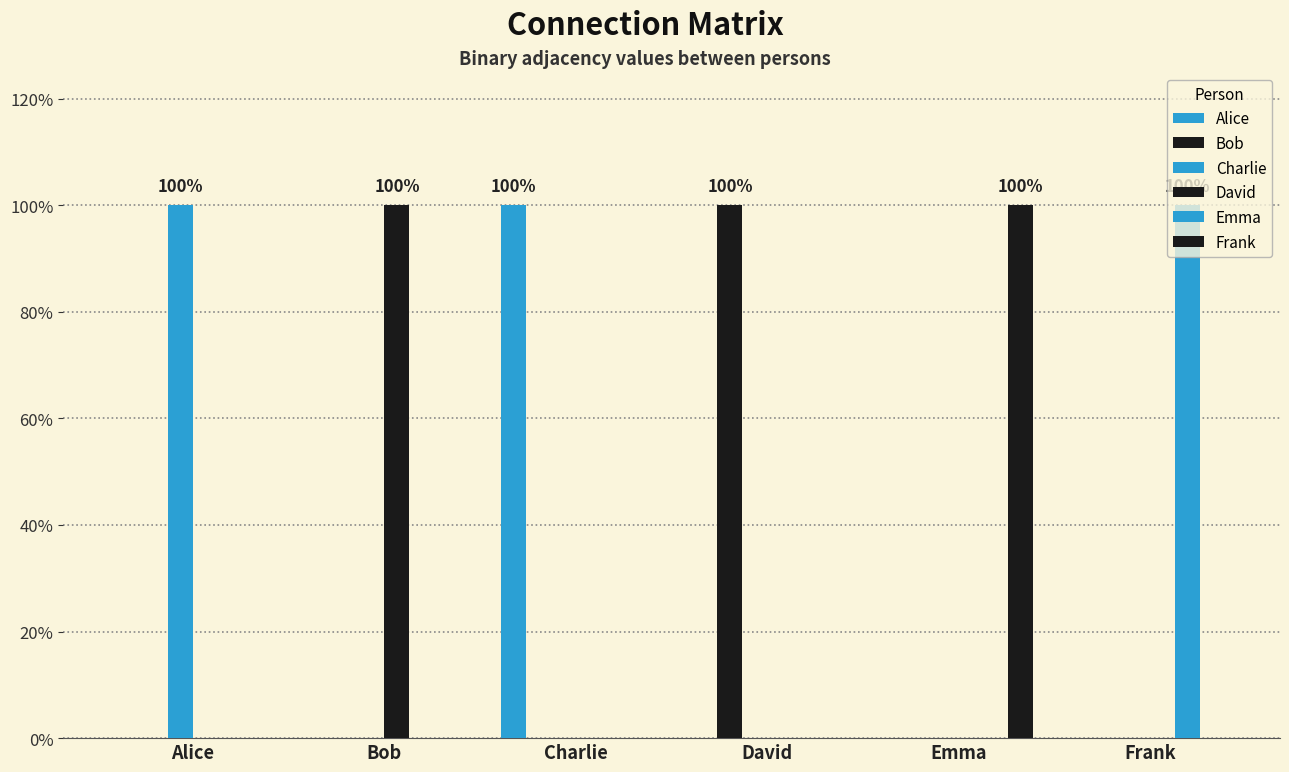

Reading left to right, transcribe all the data shown in this chart.

Alice: Alice=0	Bob=0	Charlie=1	David=0	Emma=0	Frank=0
Bob: Alice=0	Bob=0	Charlie=0	David=1	Emma=0	Frank=0
Charlie: Alice=1	Bob=0	Charlie=0	David=0	Emma=0	Frank=0
David: Alice=0	Bob=1	Charlie=0	David=0	Emma=0	Frank=0
Emma: Alice=0	Bob=0	Charlie=0	David=0	Emma=0	Frank=1
Frank: Alice=0	Bob=0	Charlie=0	David=0	Emma=1	Frank=0